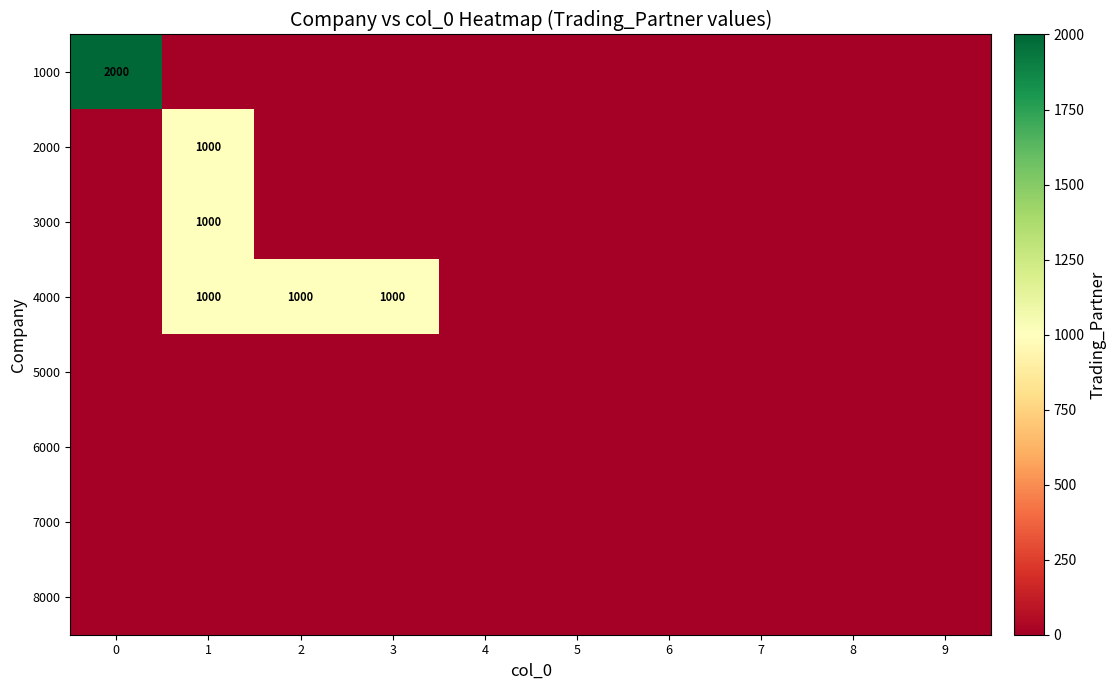

True or false: 2000 has a value of 1725 at 1.

False